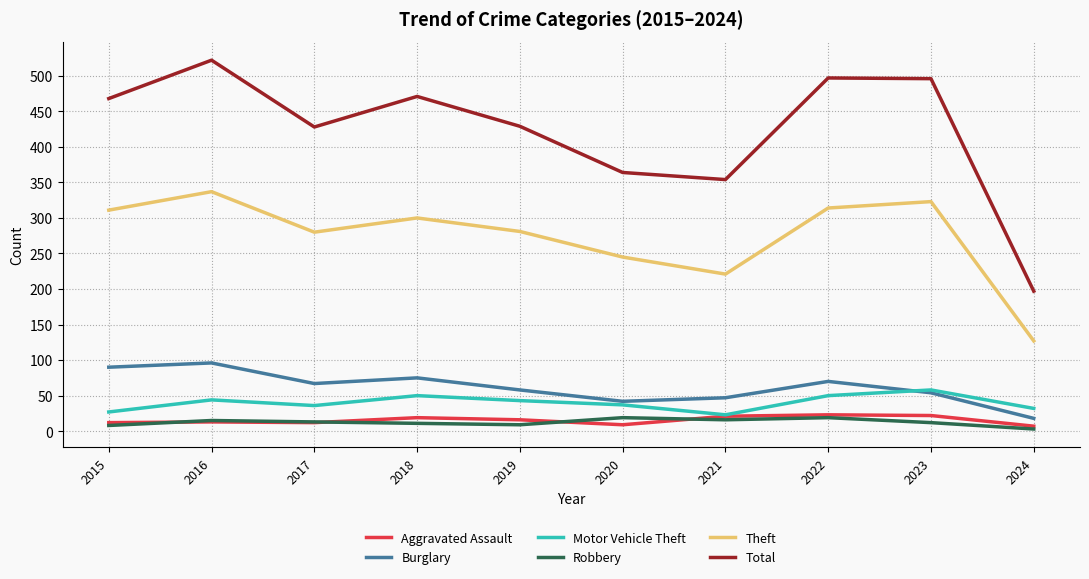

True or false: Theft and Aggravated Assault intersect in this chart.

False